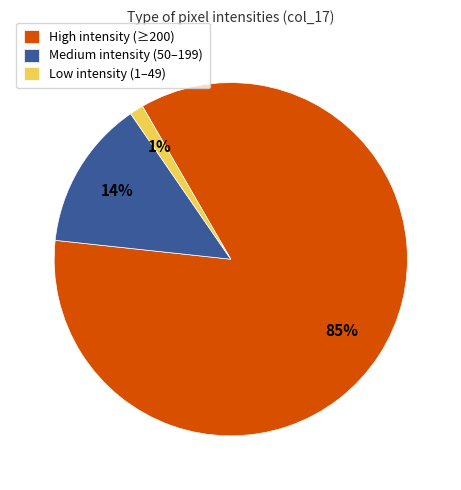

How many segments does this pie chart have?

3